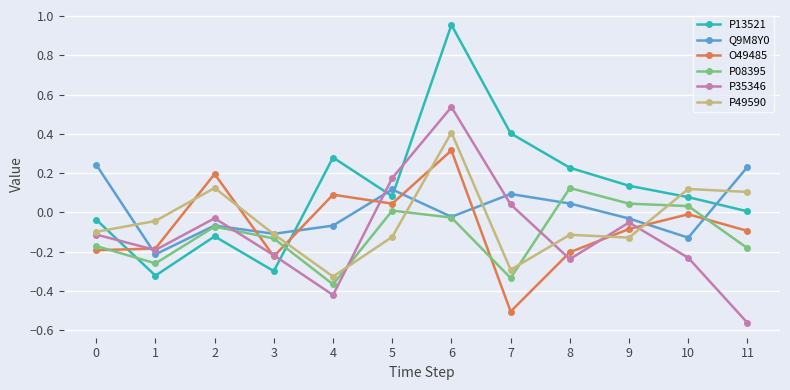

How many values in O49485 are above zero?

4